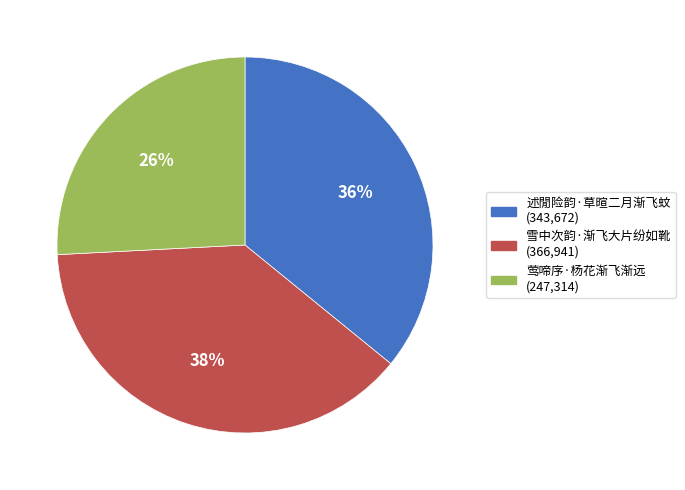

Which category has the biggest portion of the pie?

雪中次韵·渐飞大片纷如靴